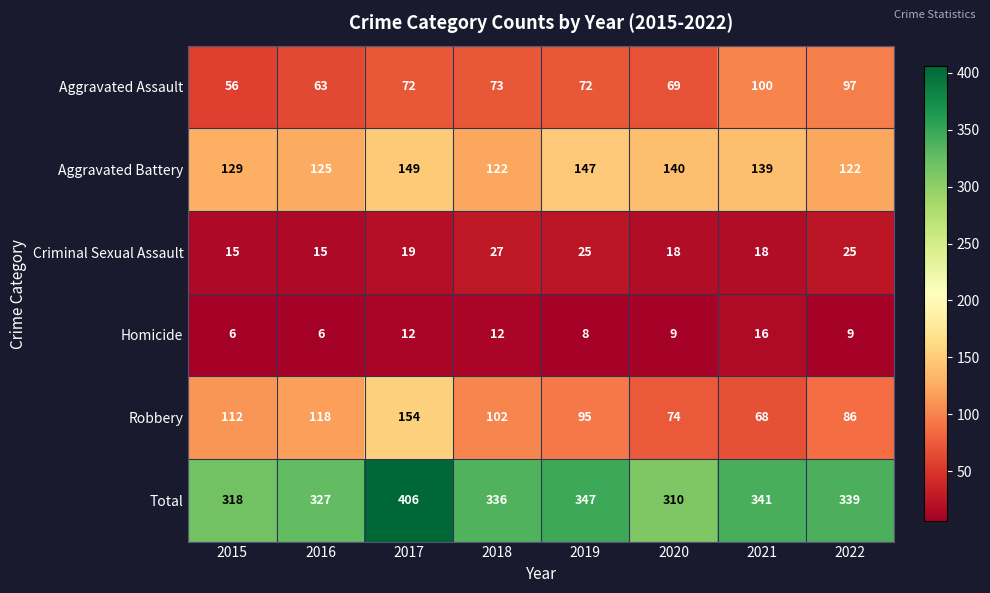

The value of Aggravated Battery at 2019 is 88. True or false?

False